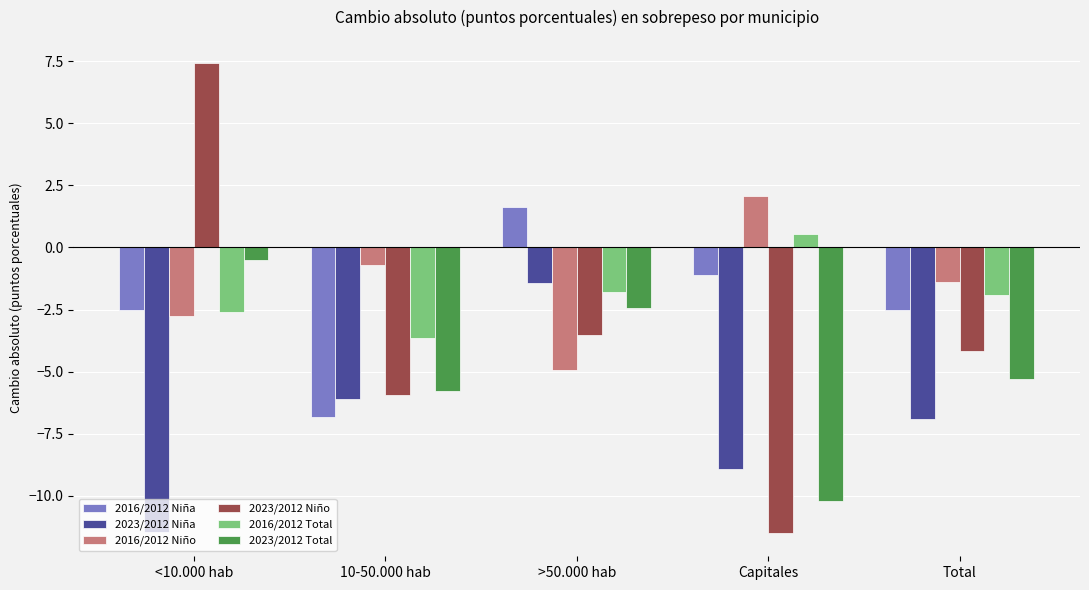

What is the difference between the maximum and minimum values in the 2023/2012 Niña series?

10.0